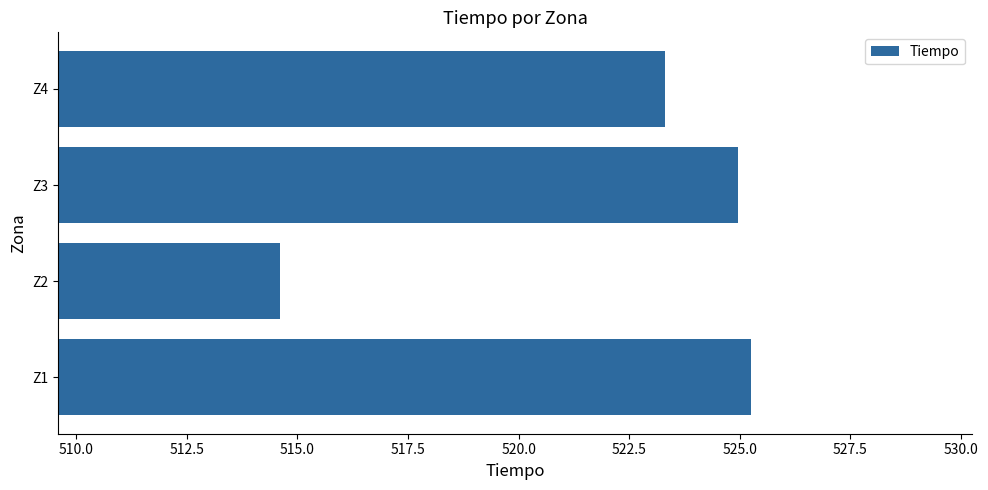

What is the approximate value at Z2?

514.6